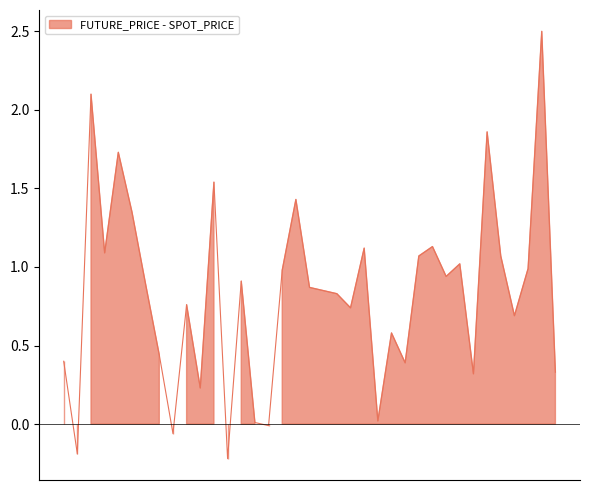

What is the difference between the maximum and minimum values?

2.7